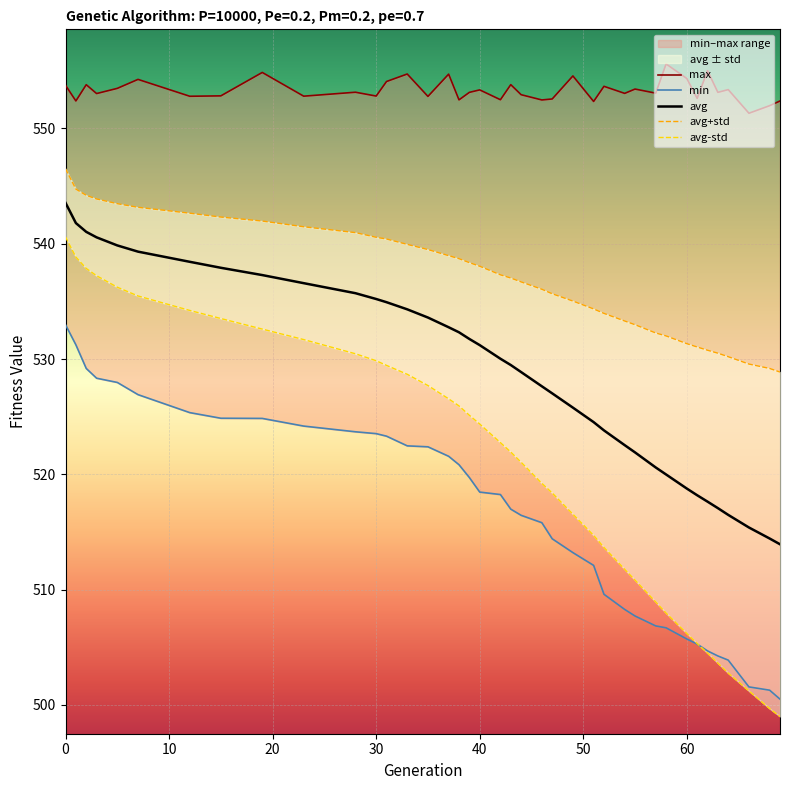

True or false: min and avg cross at least once.

False